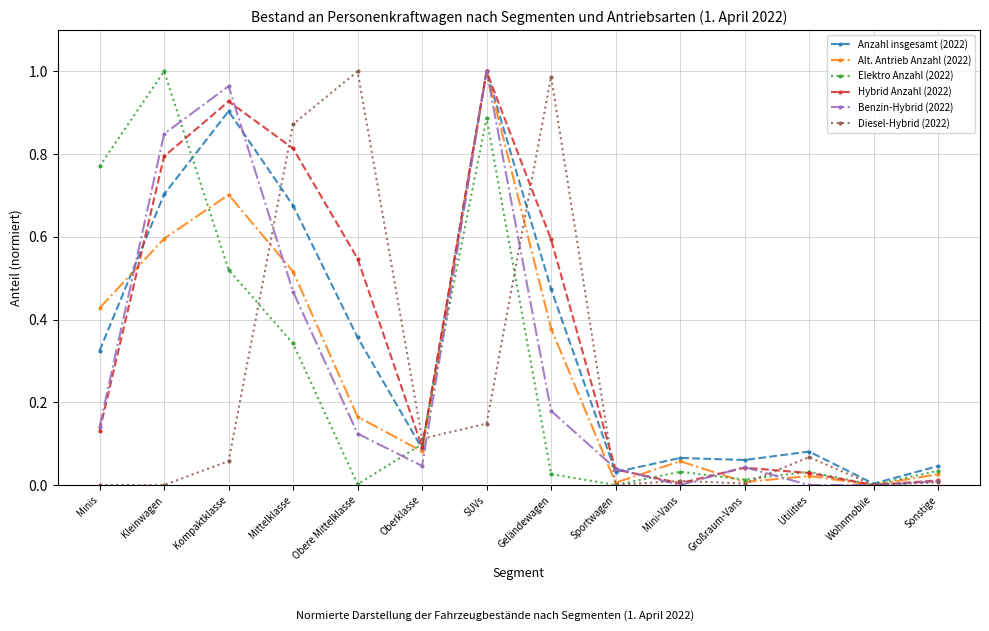

Is the value of Benzin-Hybrid (2022) at Utilities greater than the value of Hybrid Anzahl (2022) at Geländewagen?

No